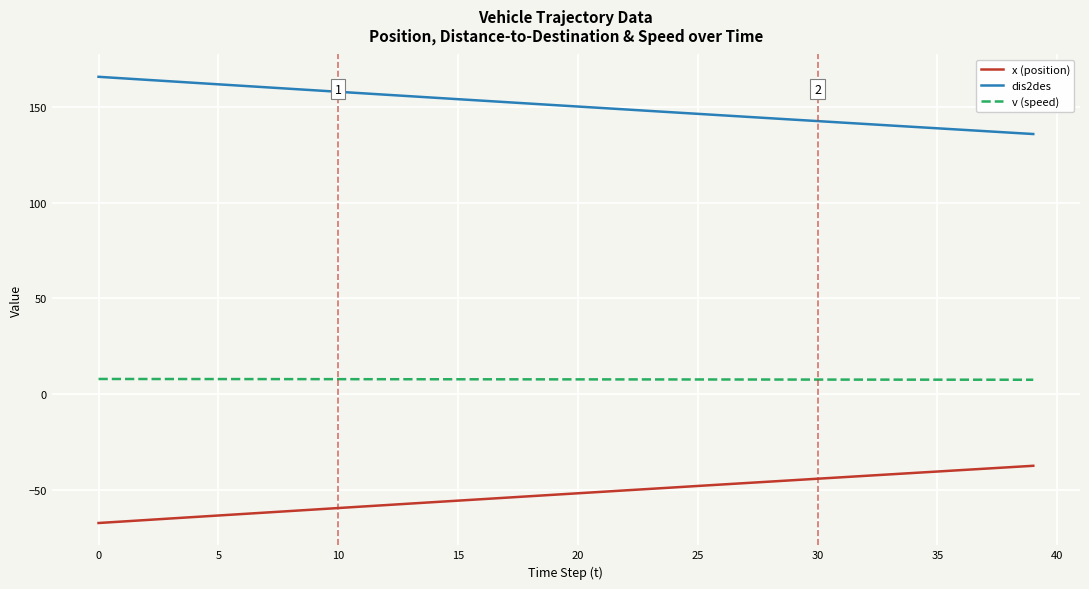

What is the average value of the x (position) series?

-52.3